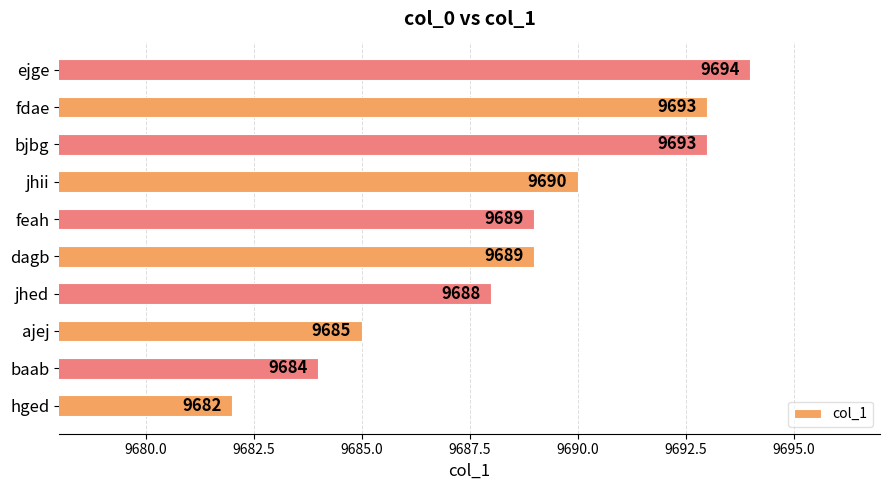

What is the greatest value displayed?

9694